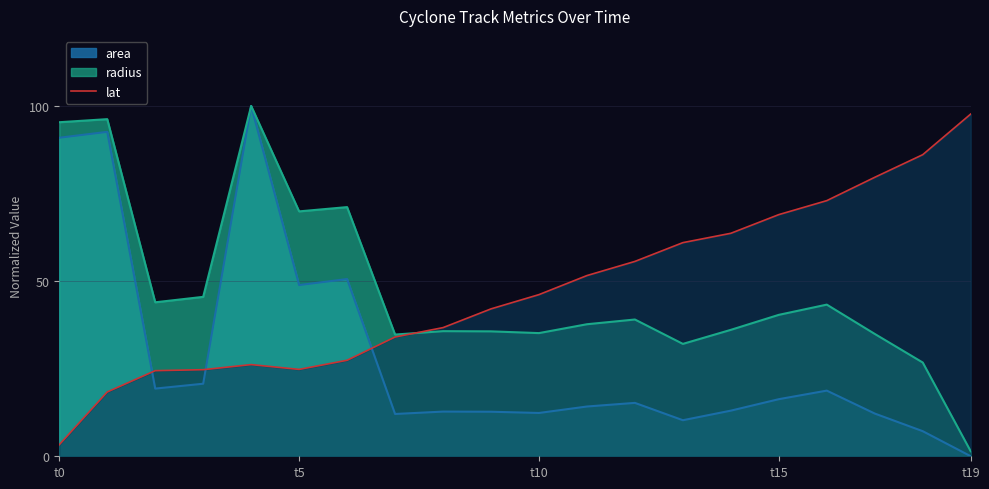

At which label does lat reach its peak?

t19